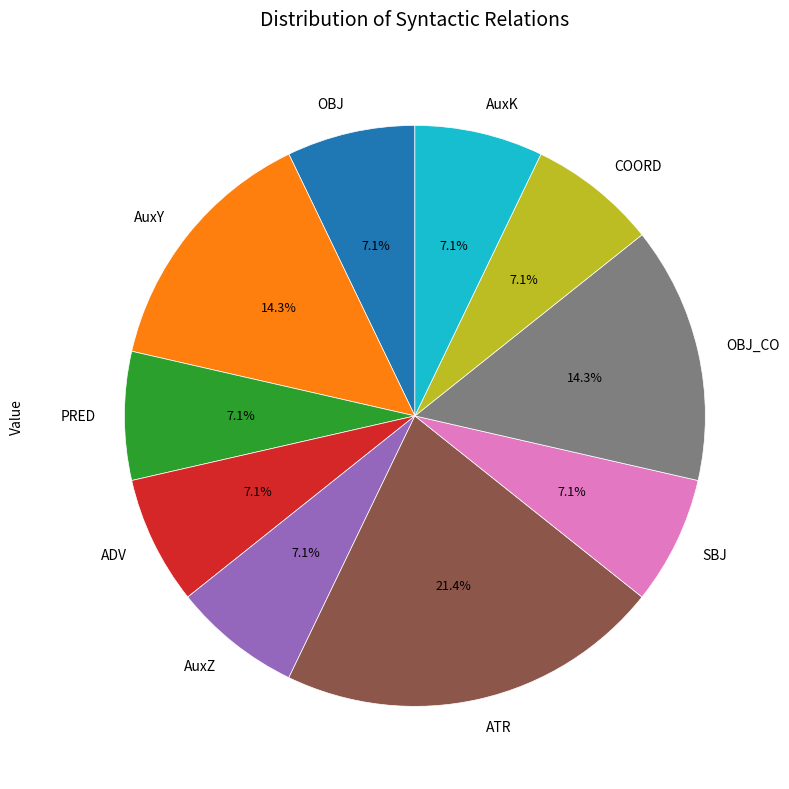

Is it true that SBJ is 1% of the pie?

False